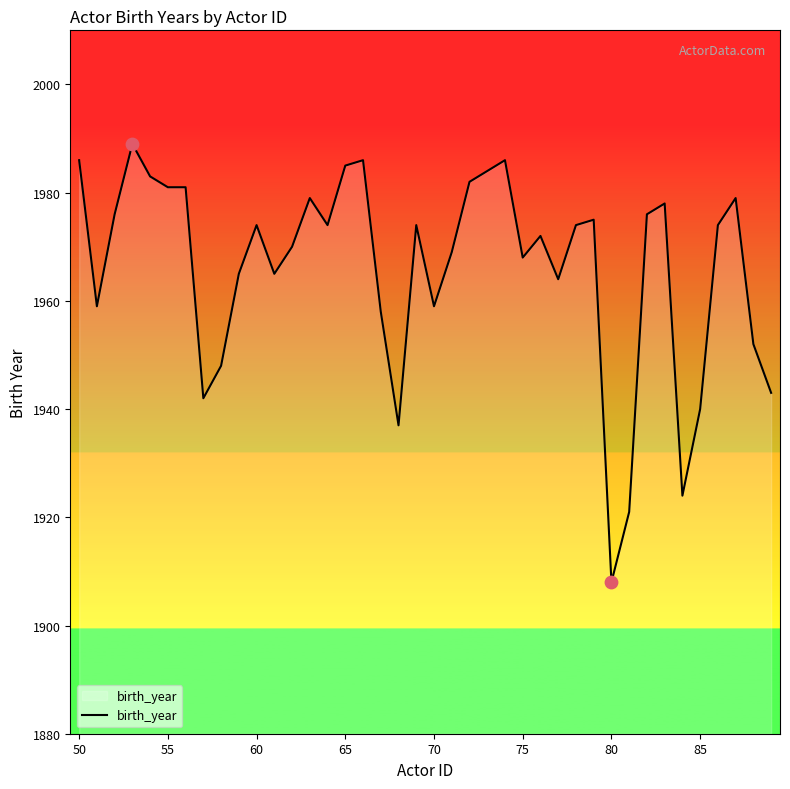

What is the minimum value shown in the chart?

1908